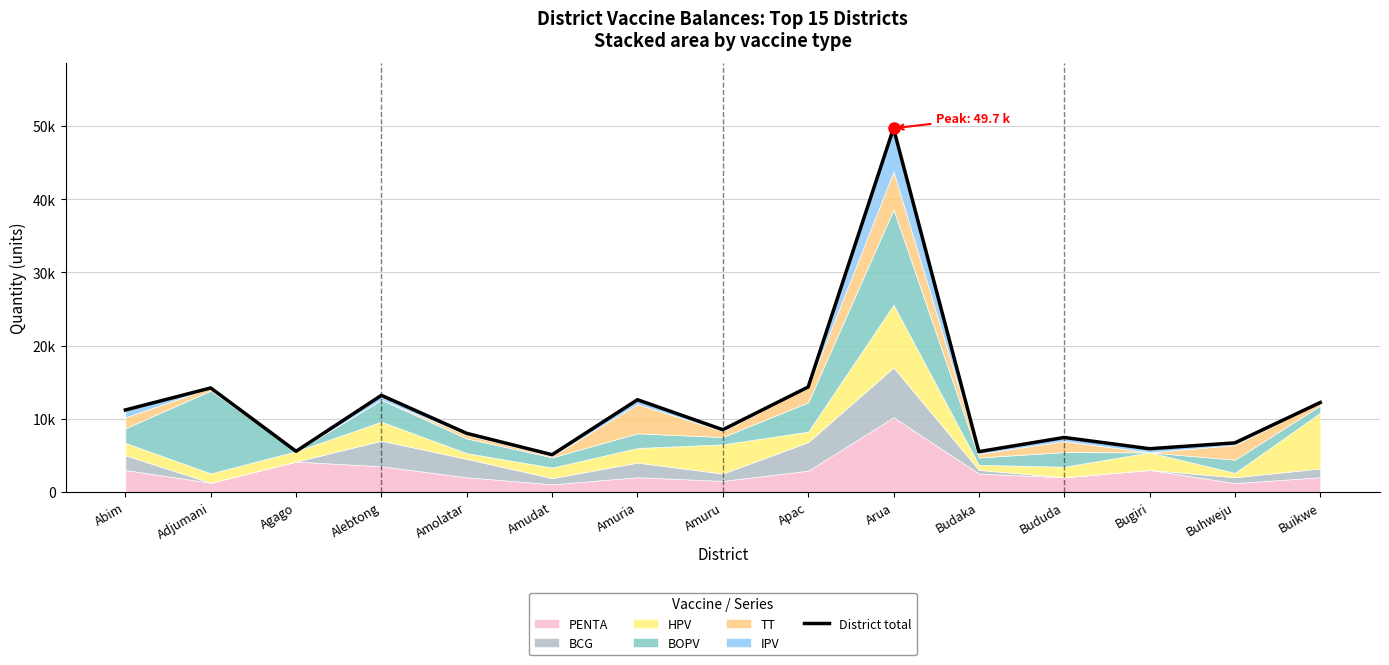

What is the difference between the maximum and minimum values?

44630